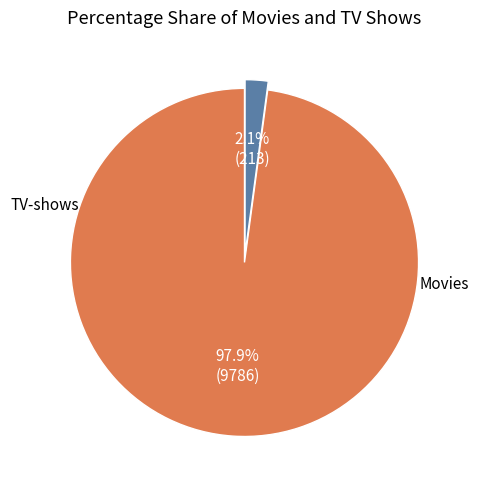

To the nearest percent, what is the average slice percentage?

50%